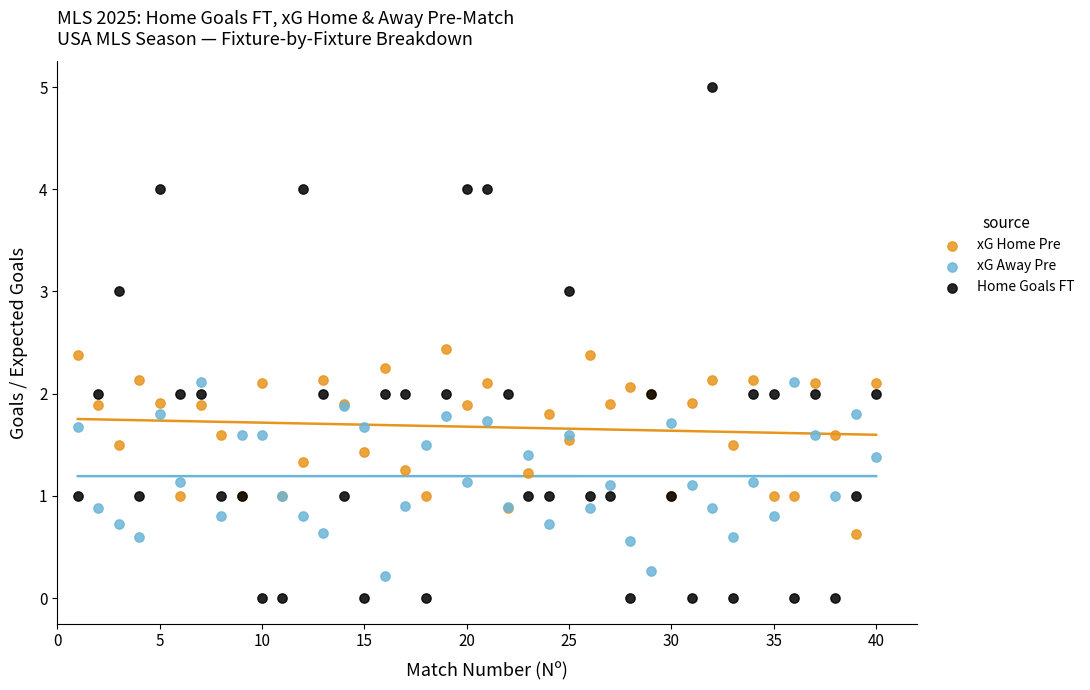

Which series has the widest spread of Y values?

Home Goals FT